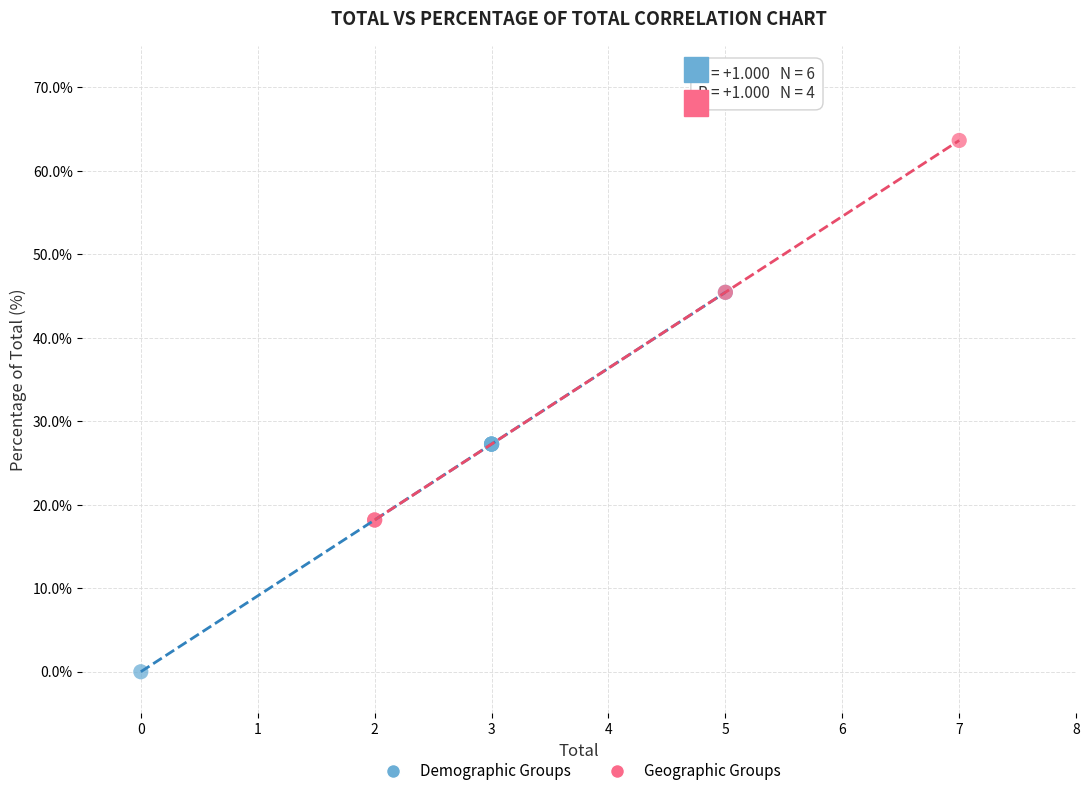

Which series reaches the maximum Y coordinate?

Geographic Groups